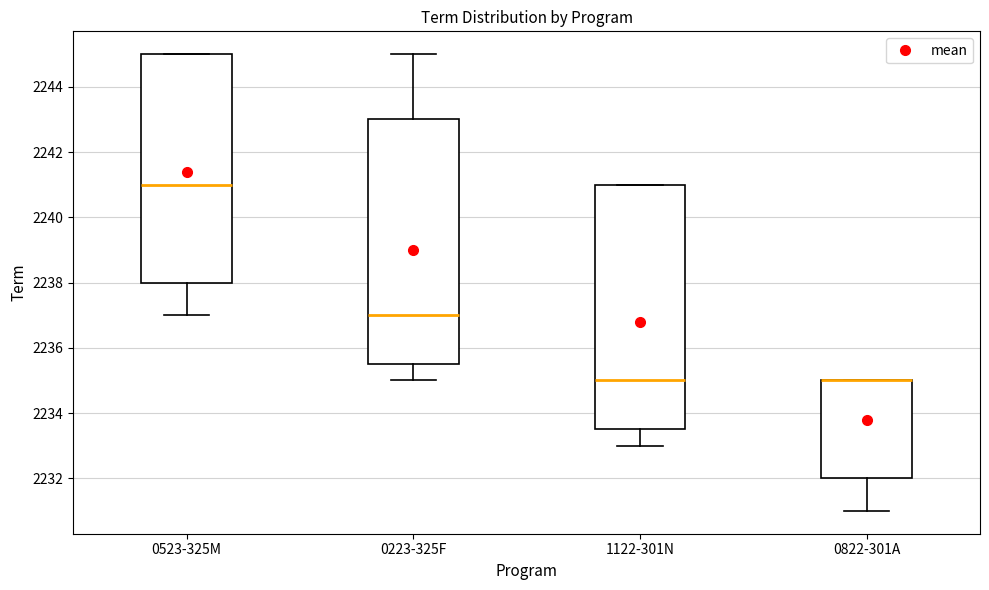

Reading left to right, transcribe this box plot: for each box, give where its median line is, the range the box spans, and where its two whiskers end, as read against the y-axis. The values are not printed on the chart, so give them approximately, as read against the axis.

0523-325M: median 2241.0, box 2238.0 to 2245.0, whiskers 2237.0 to 2245.0
0223-325F: median 2237.0, box 2235.6 to 2243.0, whiskers 2235.0 to 2245.0
1122-301N: median 2235.0, box 2233.6 to 2241.0, whiskers 2233.0 to 2241.0
0822-301A: median 2235.0 (drawn on the box's upper edge), box 2232.0 to 2235.0, whiskers 2231.0 to 2235.0